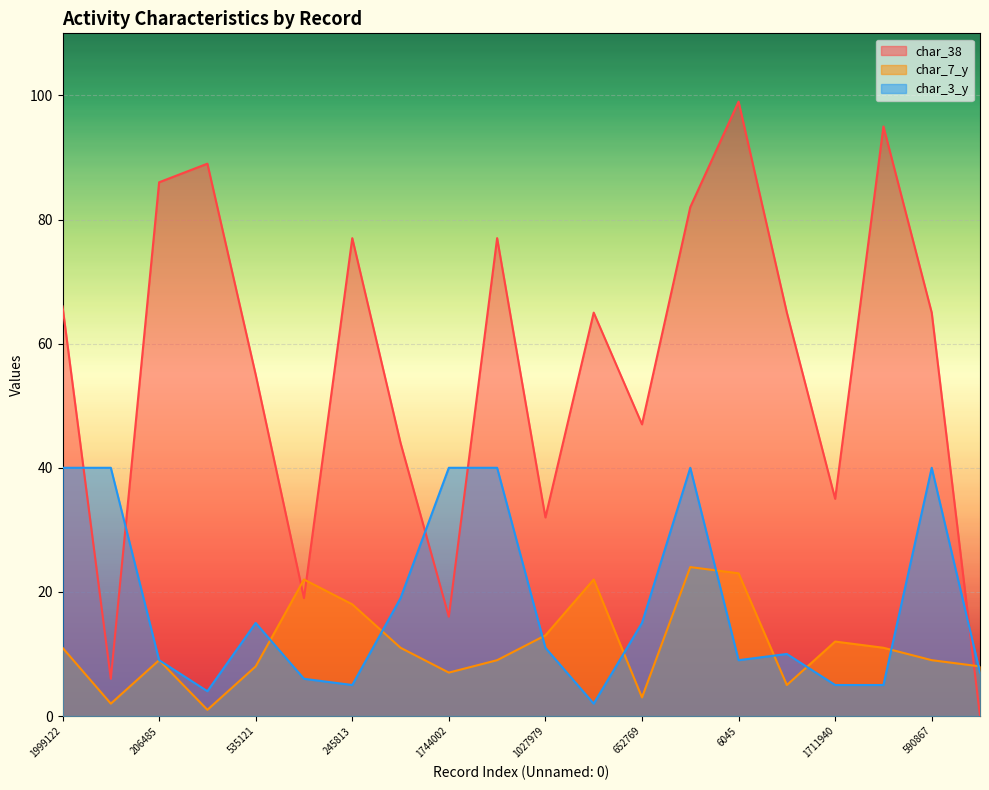

What is the label of the 5th point from the left?

535121